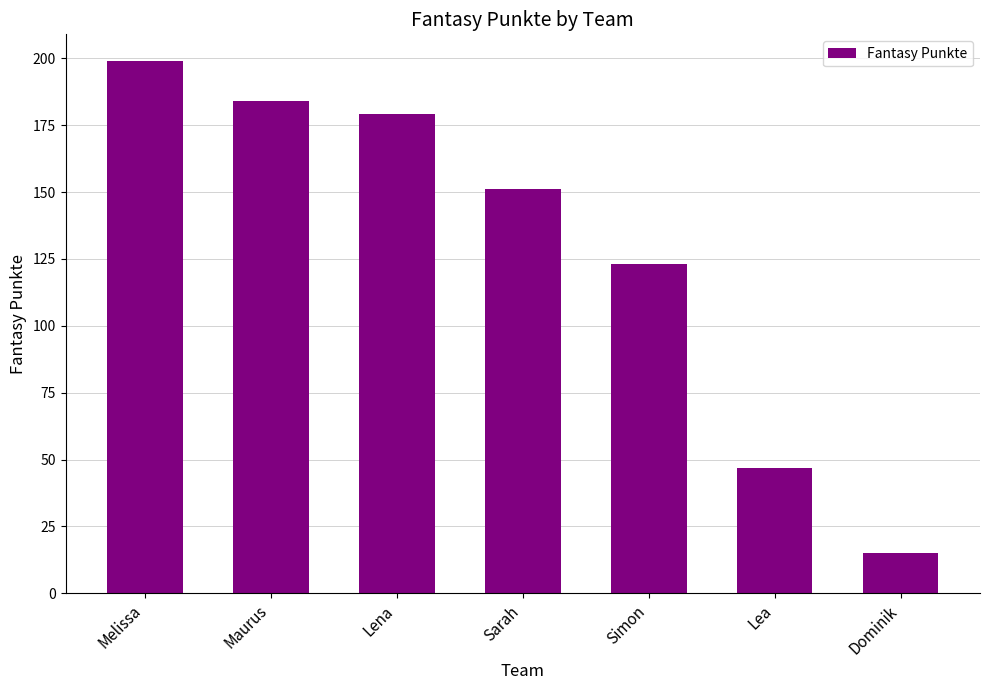

At which category does the chart reach its minimum across all series?

Dominik